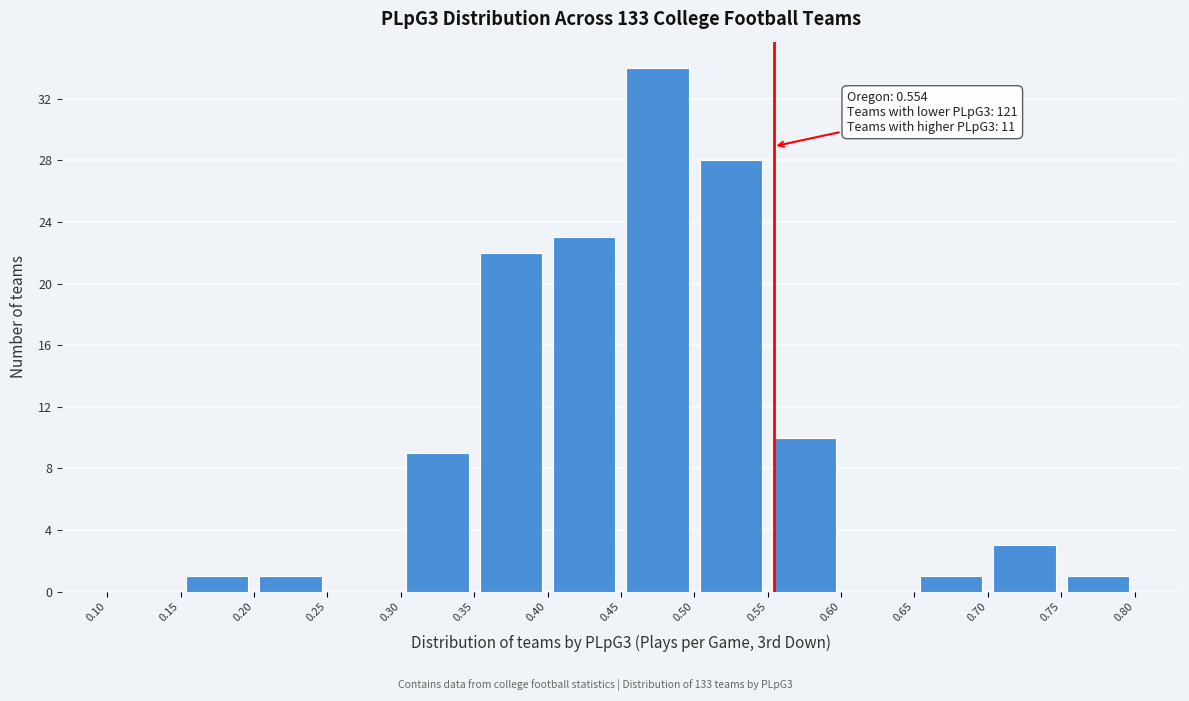

Over which range of the x-axis is the bar tallest?

0.45 to 0.50